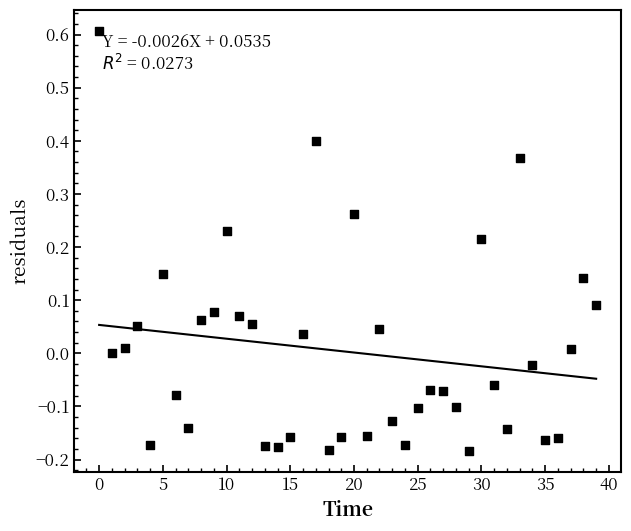

How many data points are displayed?

40